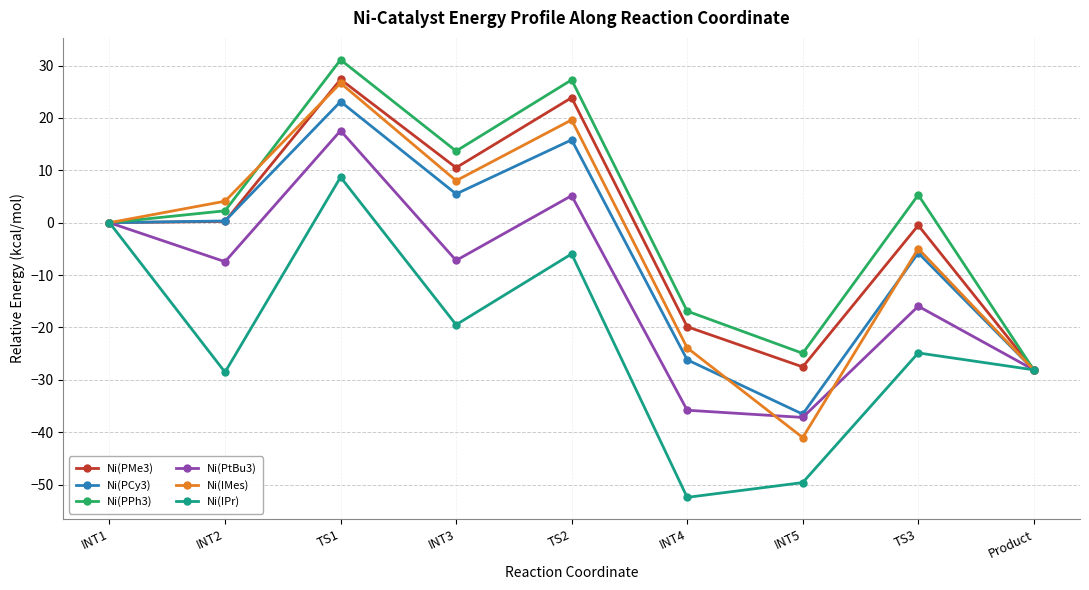

Where is Ni(IPr) nearest to the value -21?

INT3